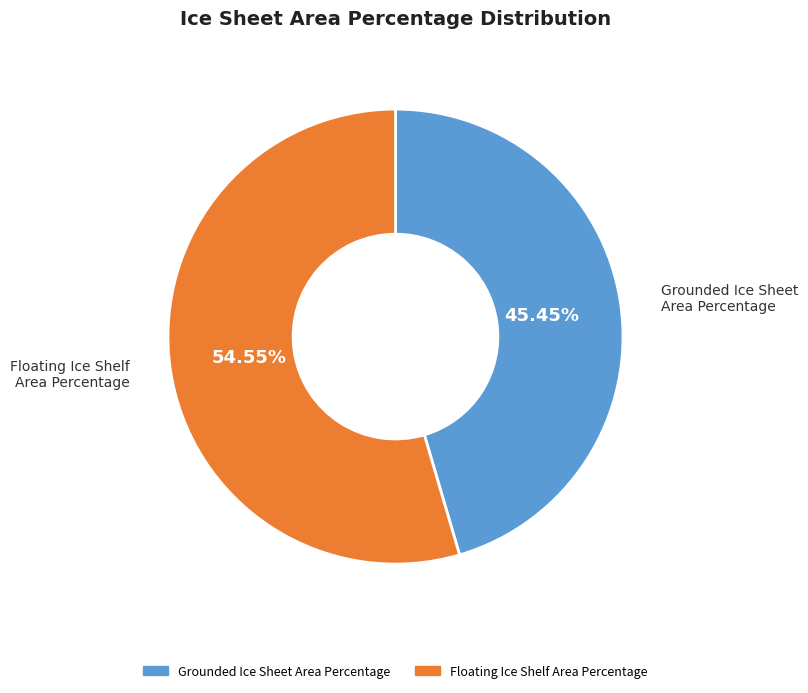

Is it true that Floating Ice Shelf Area Percentage is 61% of the pie?

False